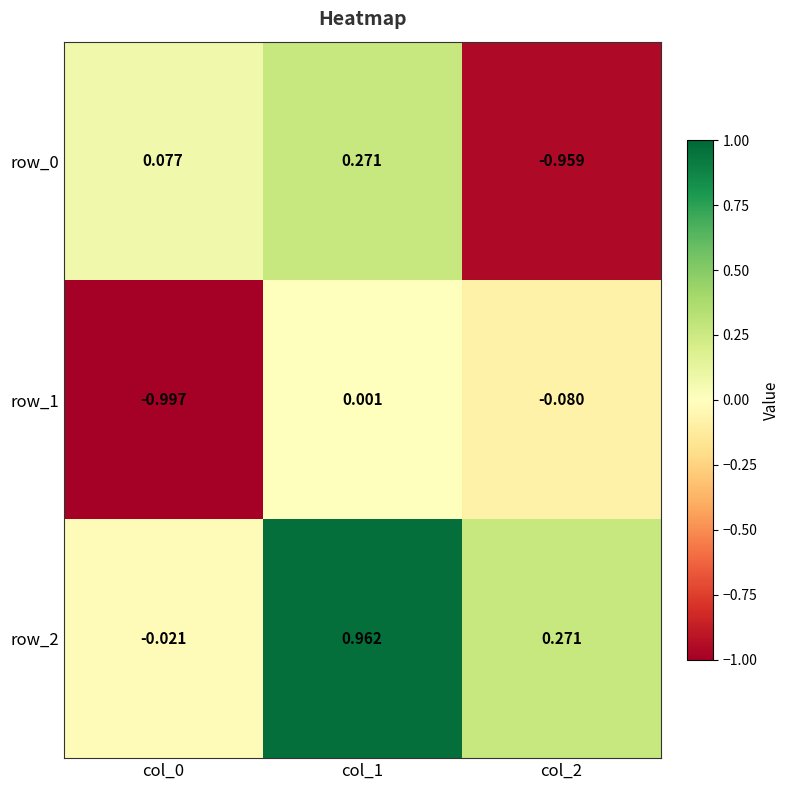

What is the total value across all series at col_0?

-0.9